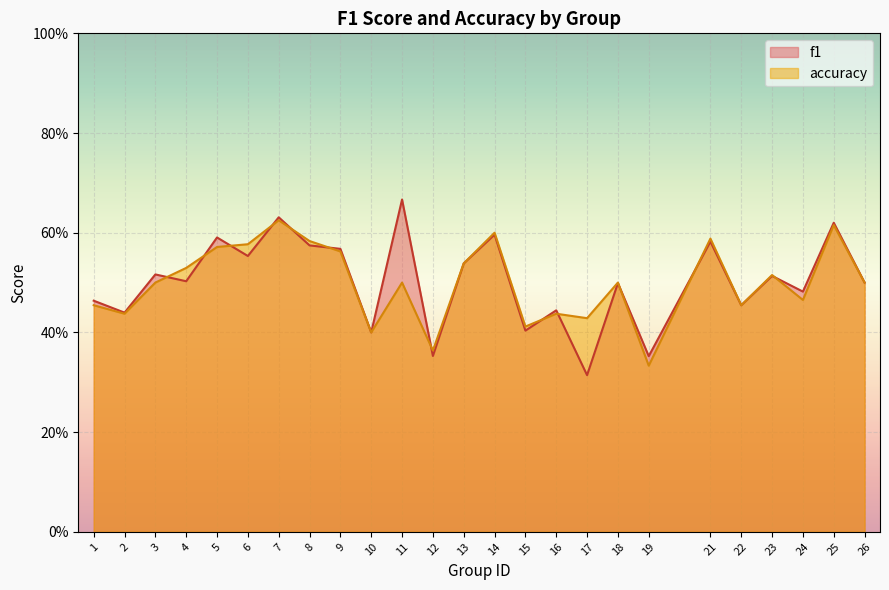

In accuracy, how many points are lower than both neighbors (excluding endpoints)?

8